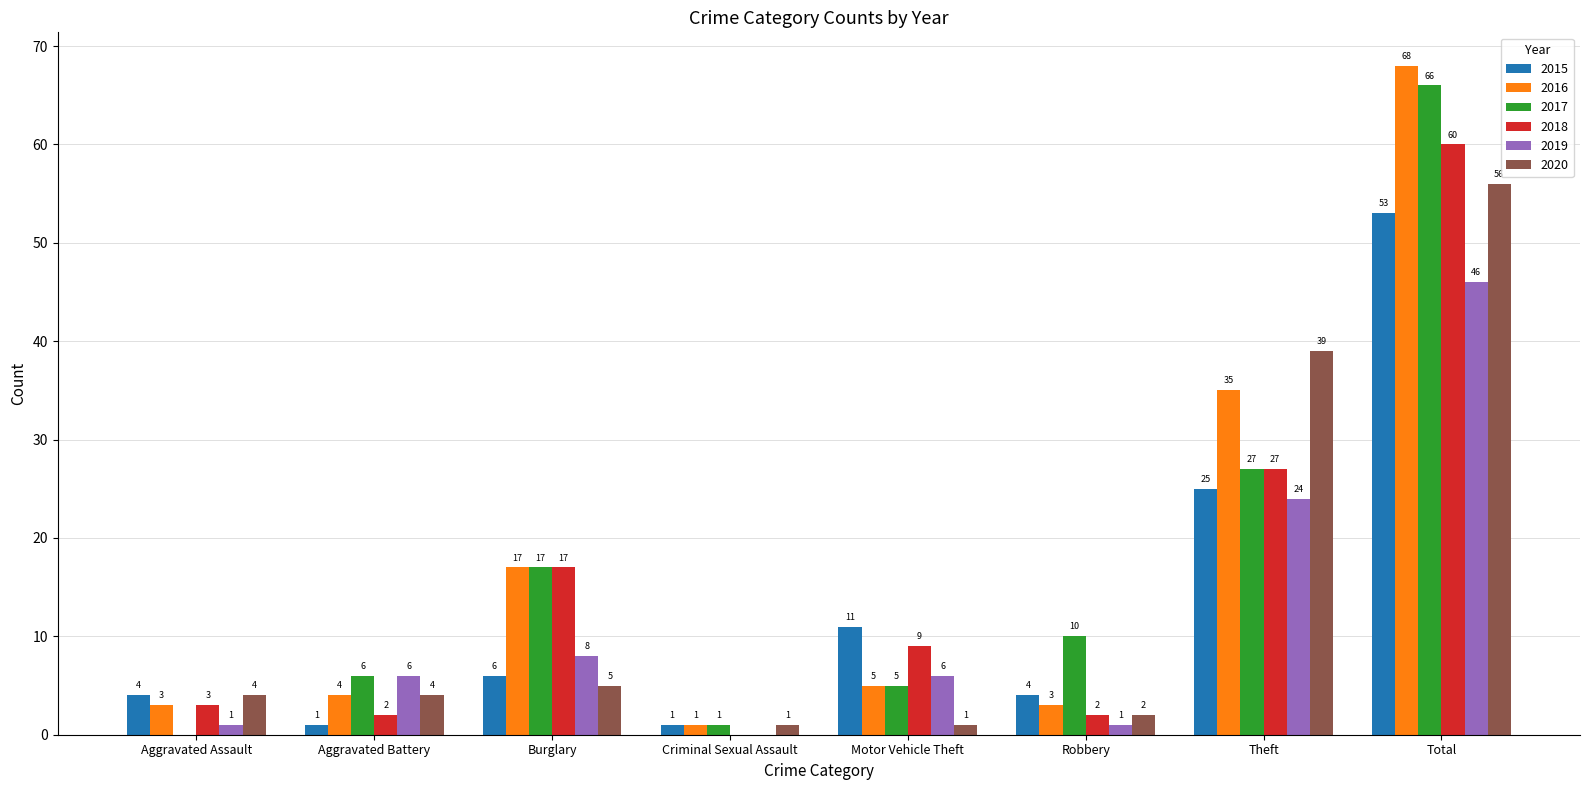

What is the difference between the 2019 values at Robbery and Total?

45